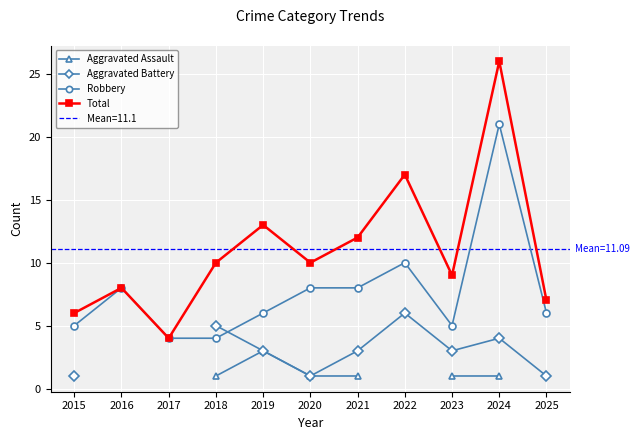

True or false: Aggravated Battery and Total intersect in this chart.

False